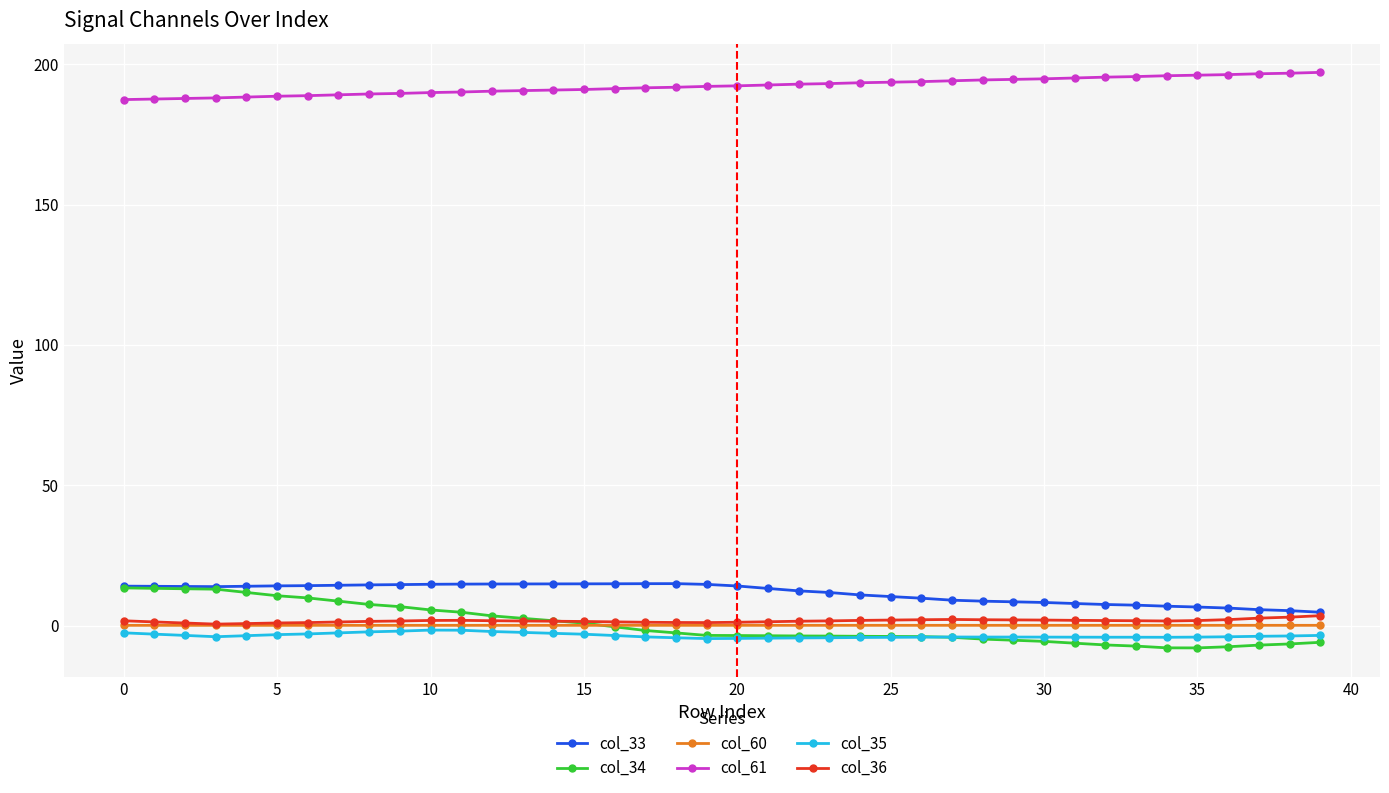

True or false: col_61 and col_33 intersect in this chart.

False